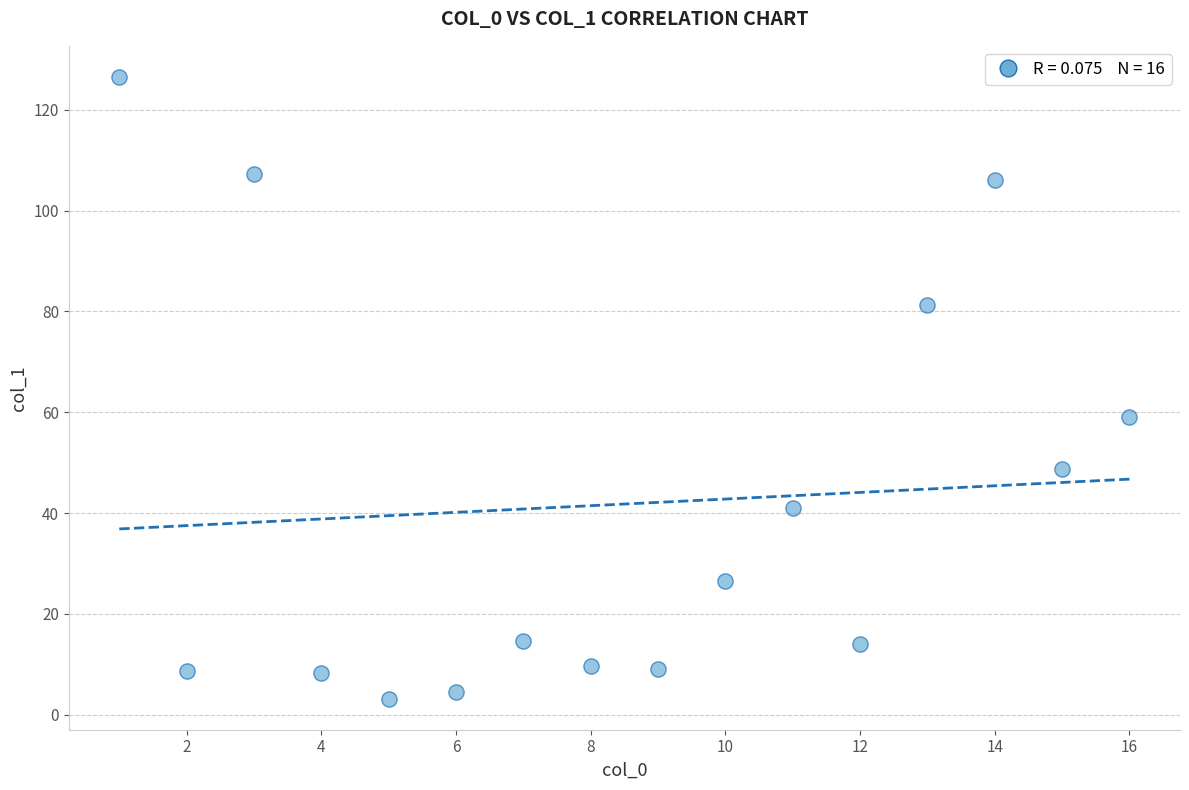

What is the range of X values (max minus min)?

15.0